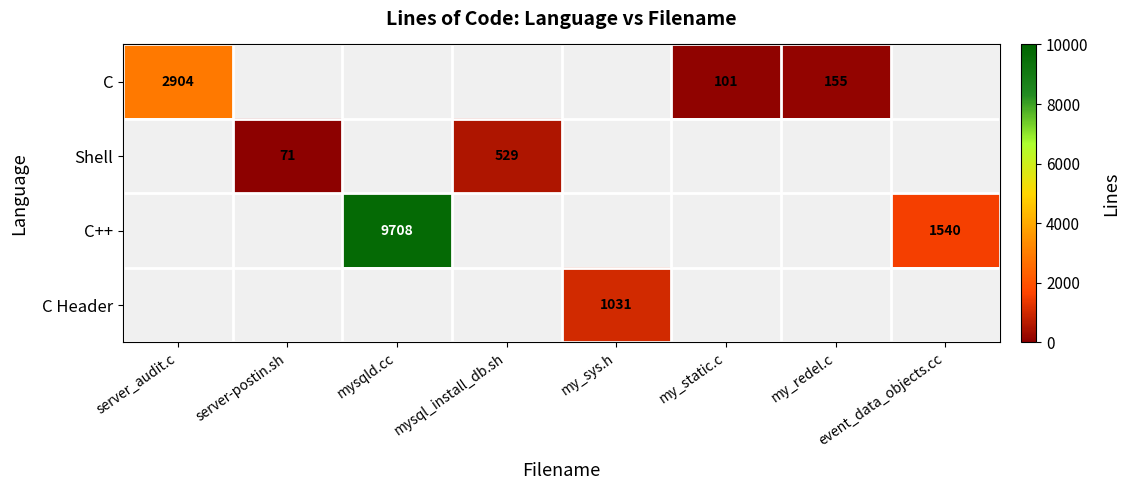

The C Header series shows 1031 at my_sys.h. True or false?

True